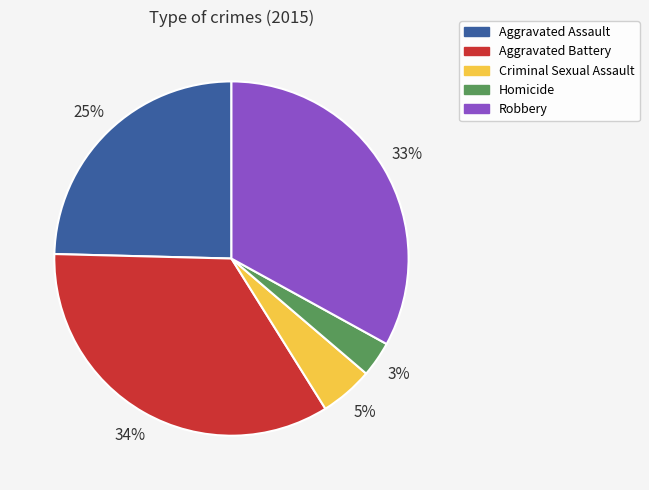

To the nearest percent, what is the difference between the largest and smallest slice percentages?

31%